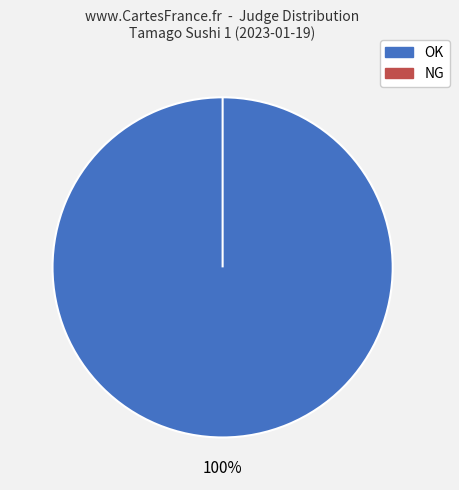

How many segments does this pie chart have?

2